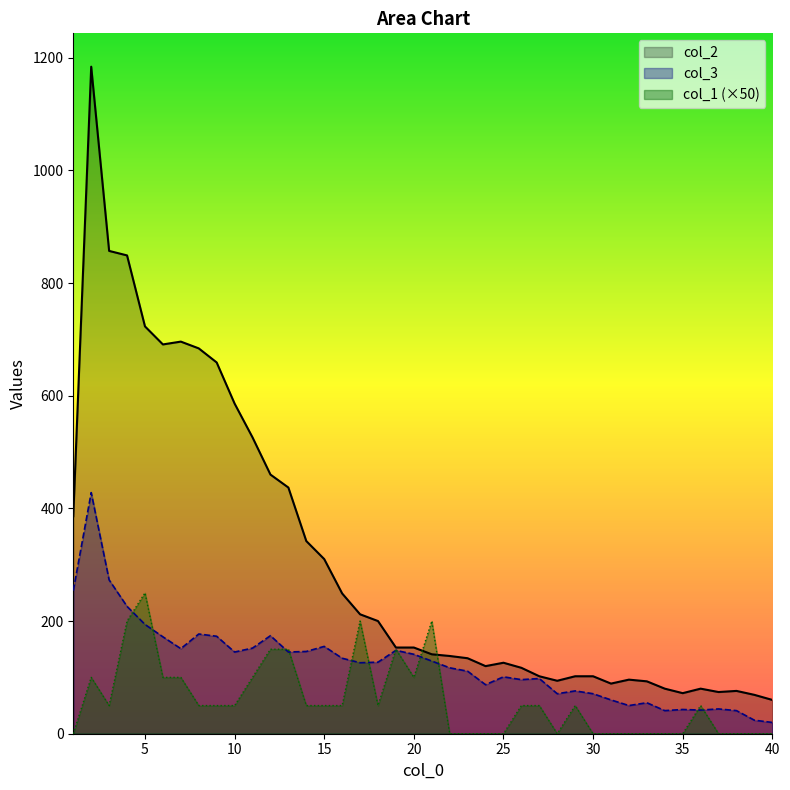

At which label does col_2 reach its minimum?

40